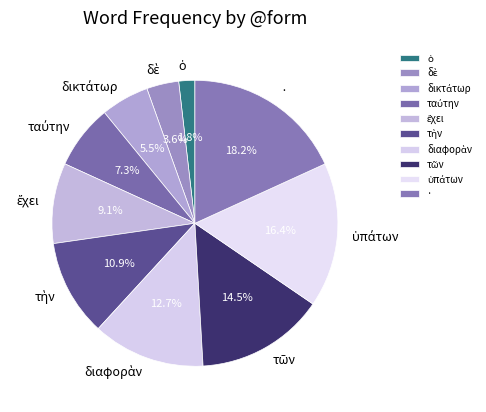

Which slice is the largest?

·